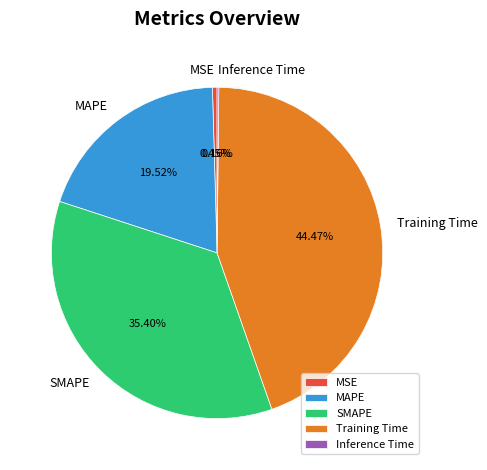

Is the sum of MAPE and SMAPE greater than half?

Yes